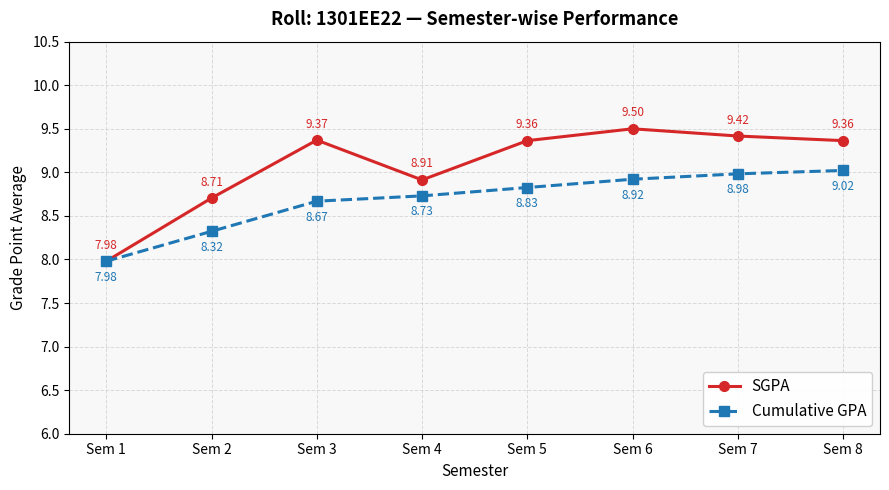

How many data points does each series have?

8